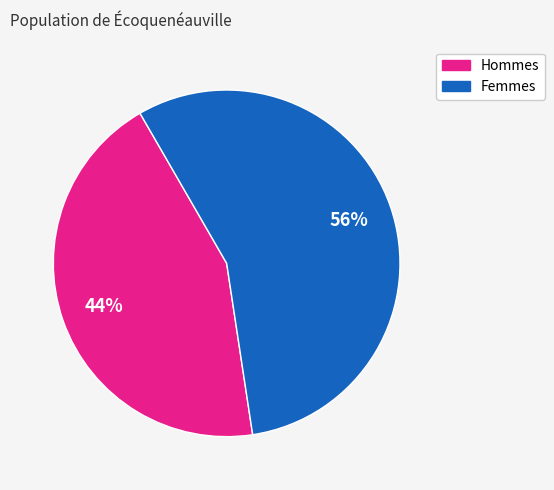

To the nearest percent, what is the average slice percentage?

50%